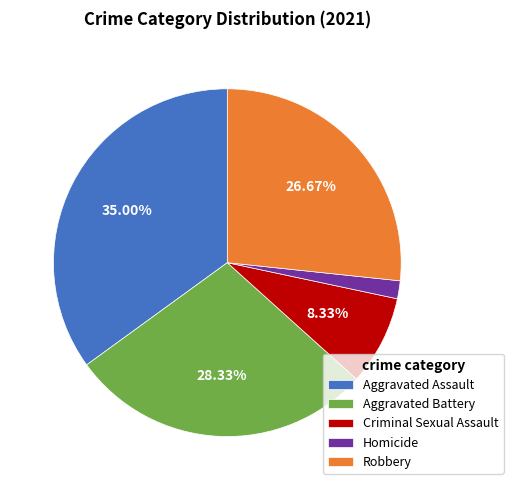

How much of the chart is everything except Robbery?

73.3%